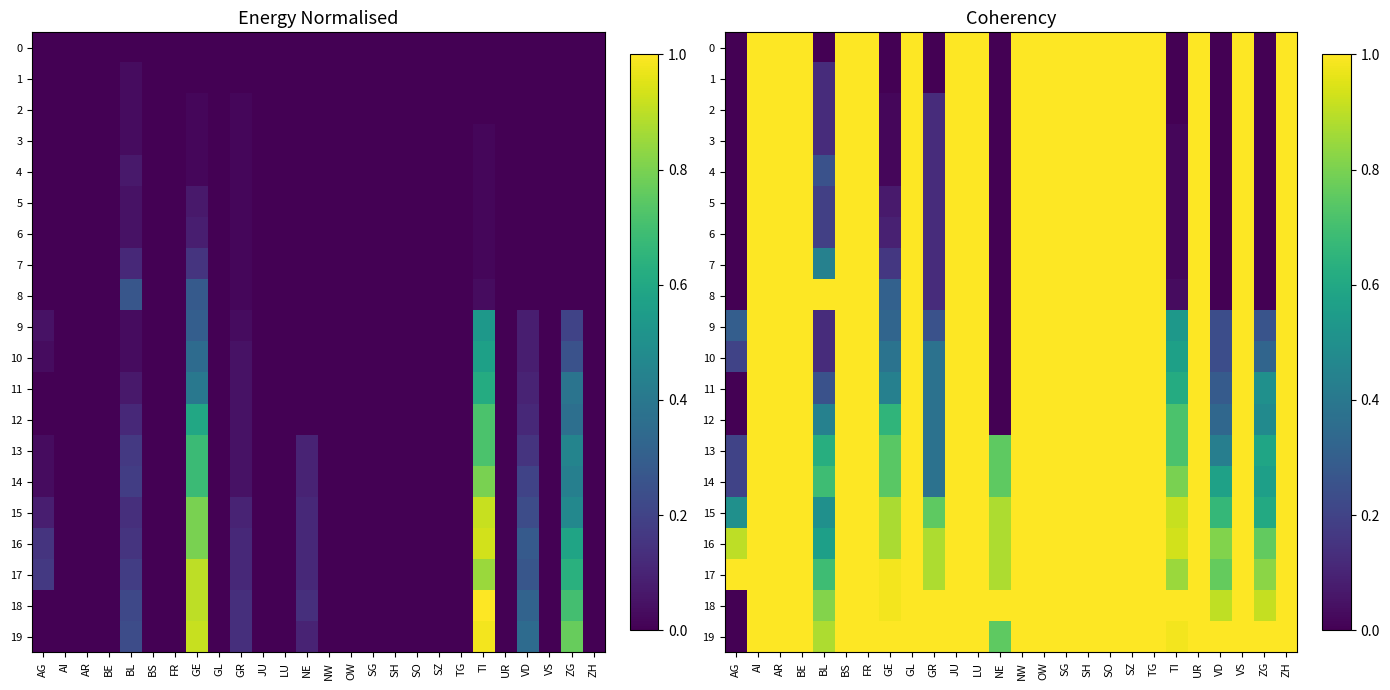

At how many categories does at least one series exceed 0?

26